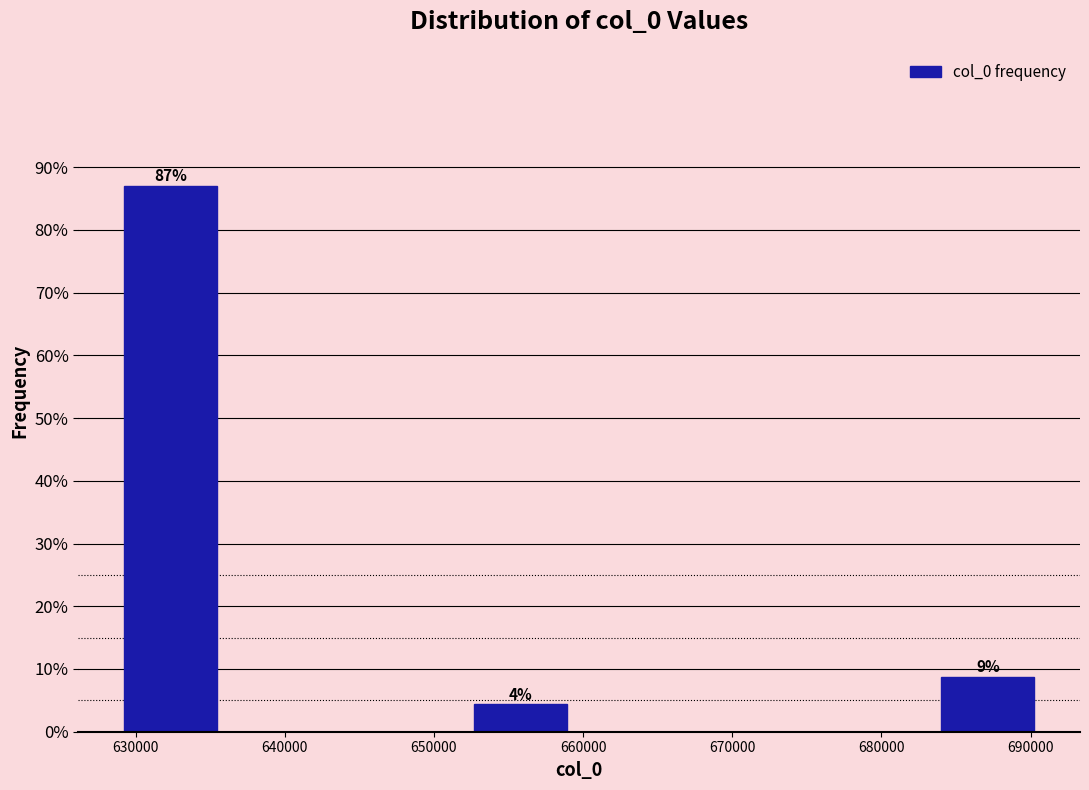

Over which range of the x-axis is the bar tallest?

628000 to 636000